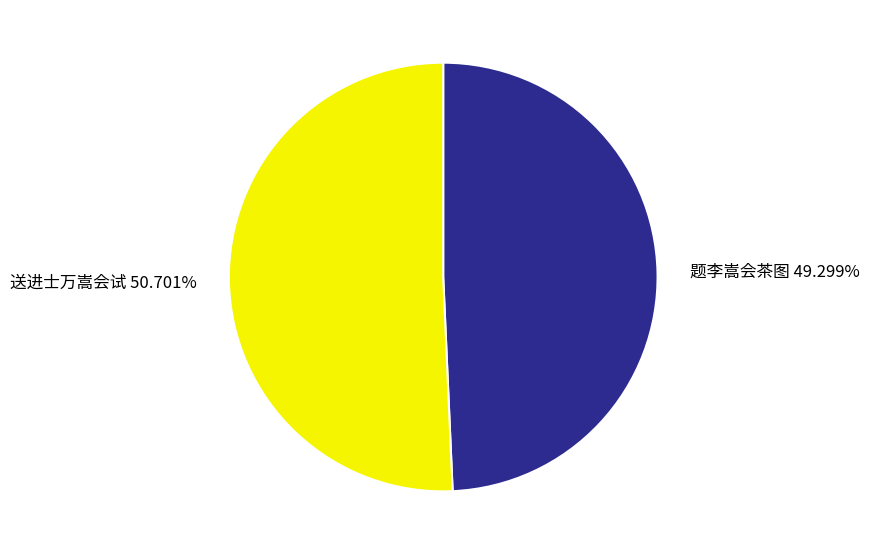

What is the smallest slice in the pie chart?

题李嵩会茶图